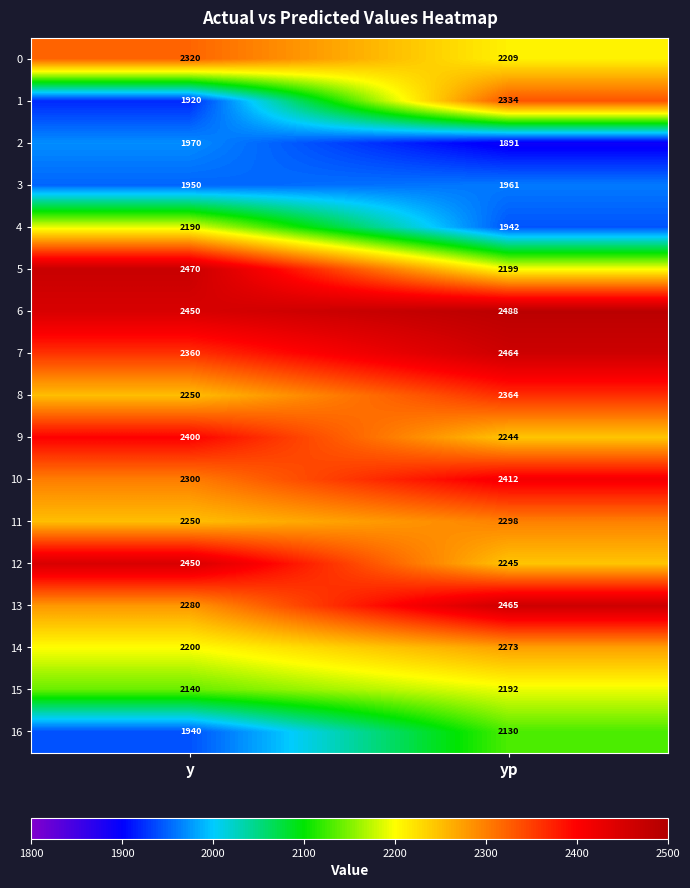

At how many categories does at least one series exceed 2478?

1